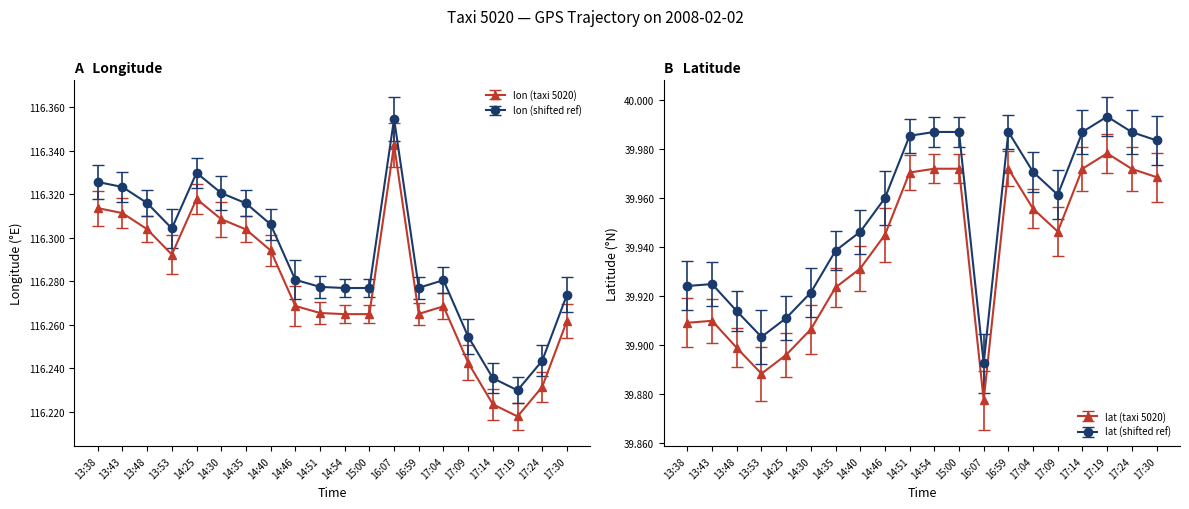

What is the difference between the highest and lowest values at 17:04?

76.3